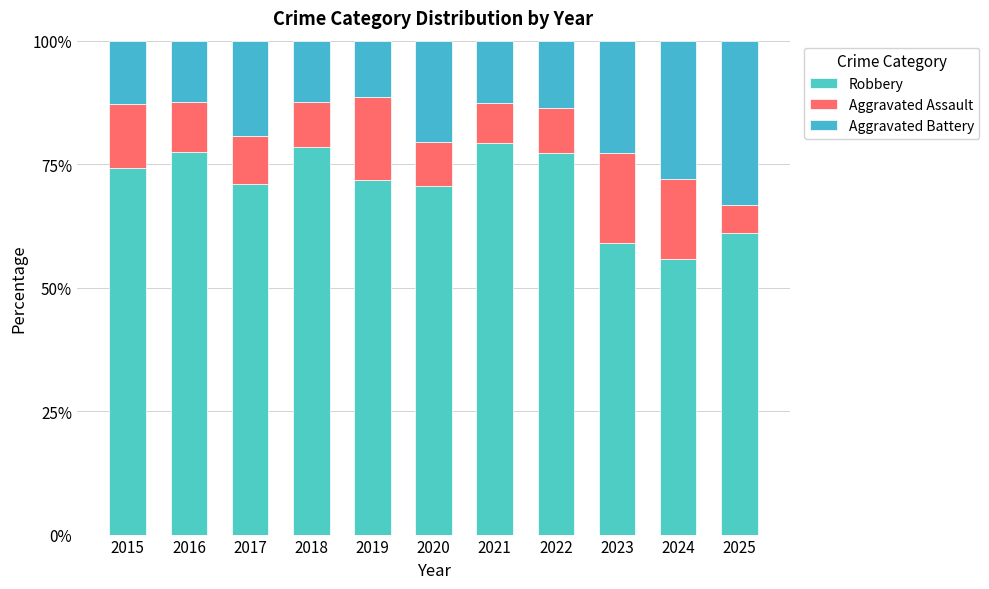

Does the chart contain stacked bars?

Yes